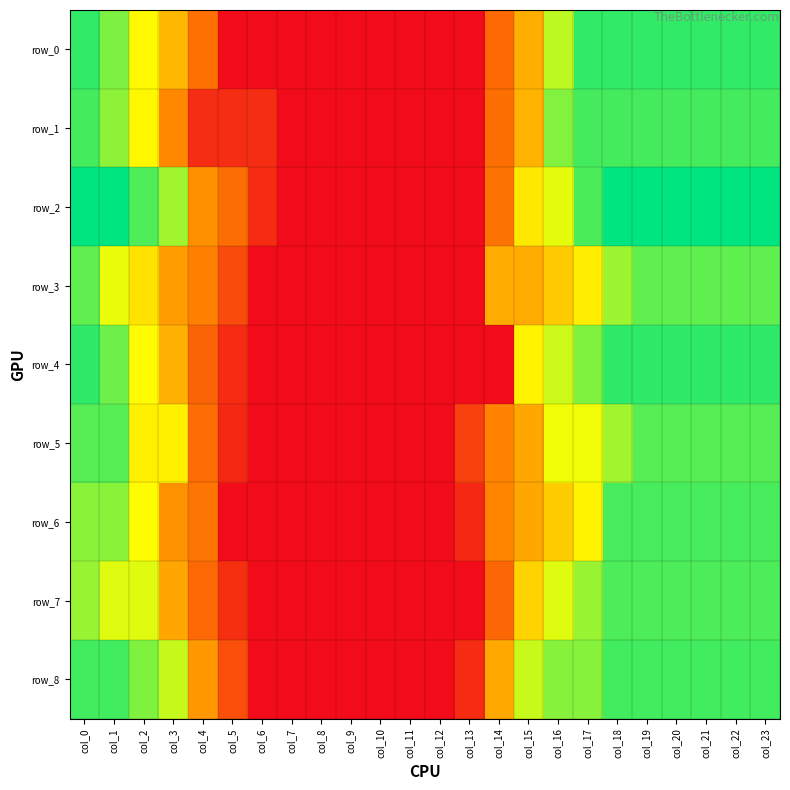

What is the difference between the maximum and minimum values in the row_5 series?

0.4